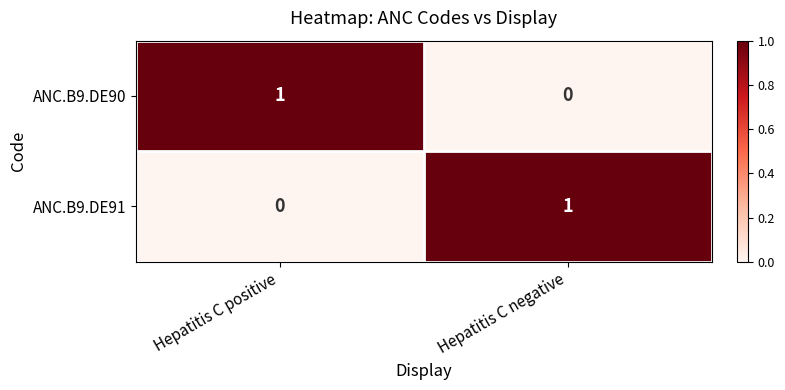

Which category has the lowest value in the ANC.B9.DE91 series?

Hepatitis C positive